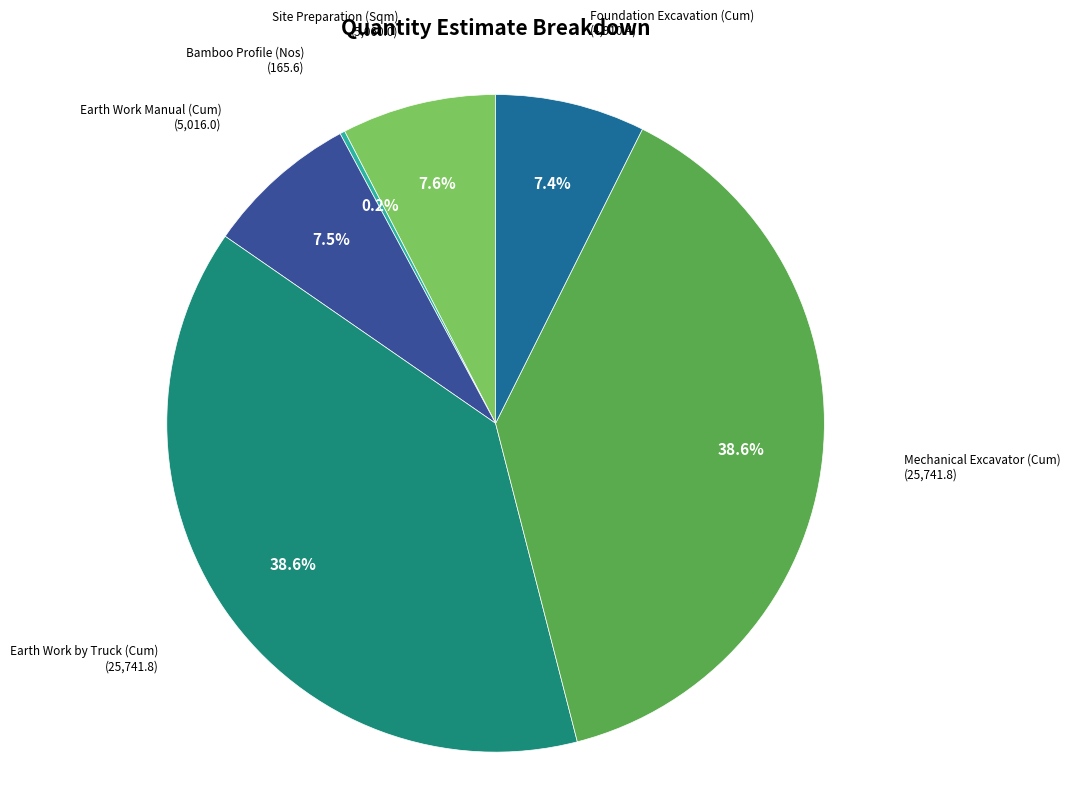

True or false: Foundation Excavation (Cum) accounts for 1% of the total.

False